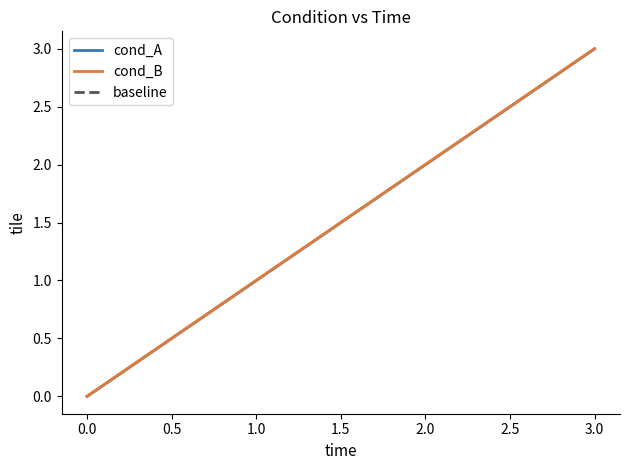

Does the chart display data point markers on the line(s)?

No